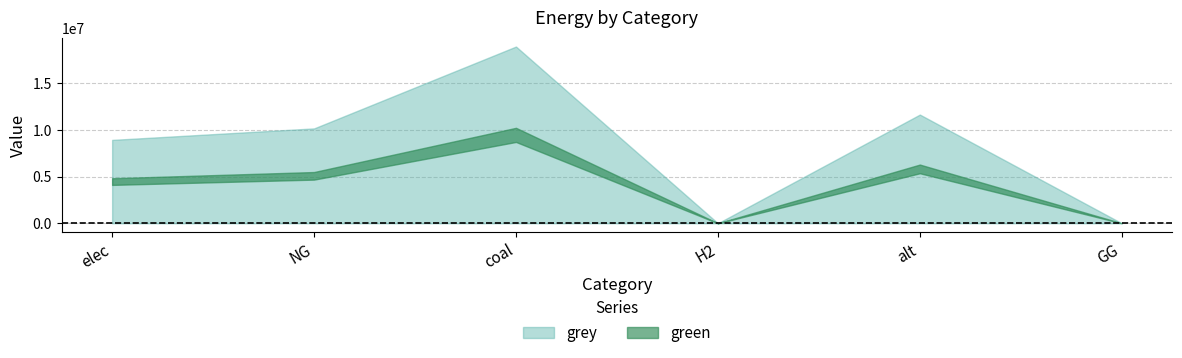

Which series has the widest spread of values?

grey